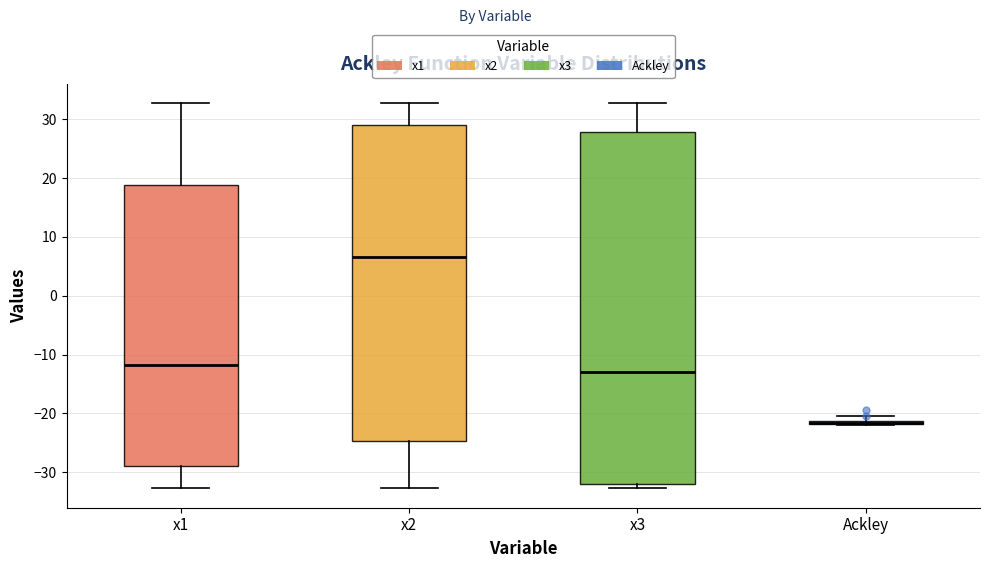

Comparing the boxes themselves (not the whiskers), which one is the tallest?

x3